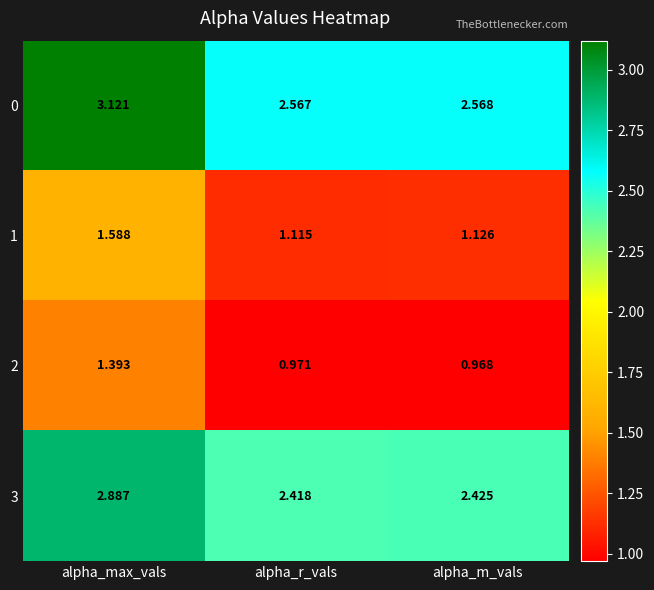

At which label does 0 reach its minimum?

alpha_r_vals